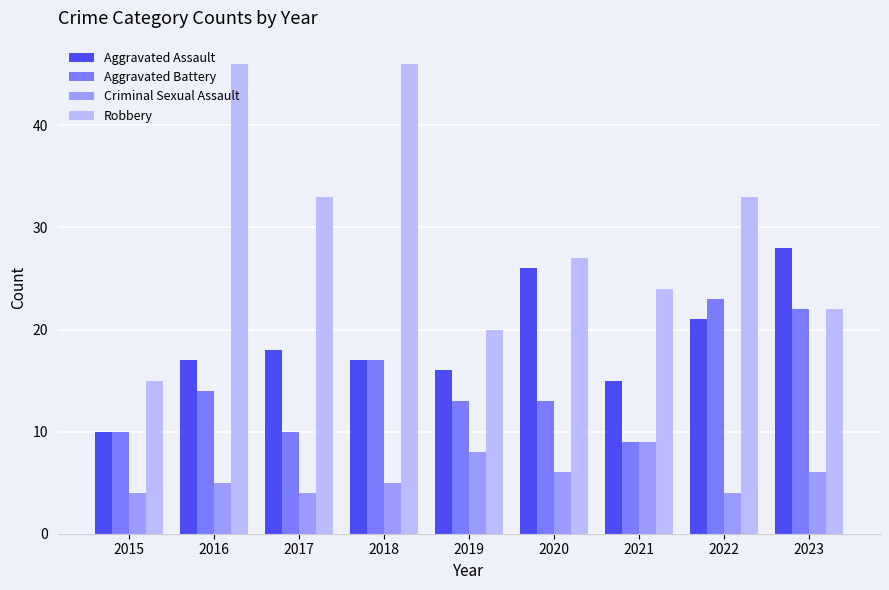

How many categories are shown in the chart?

9